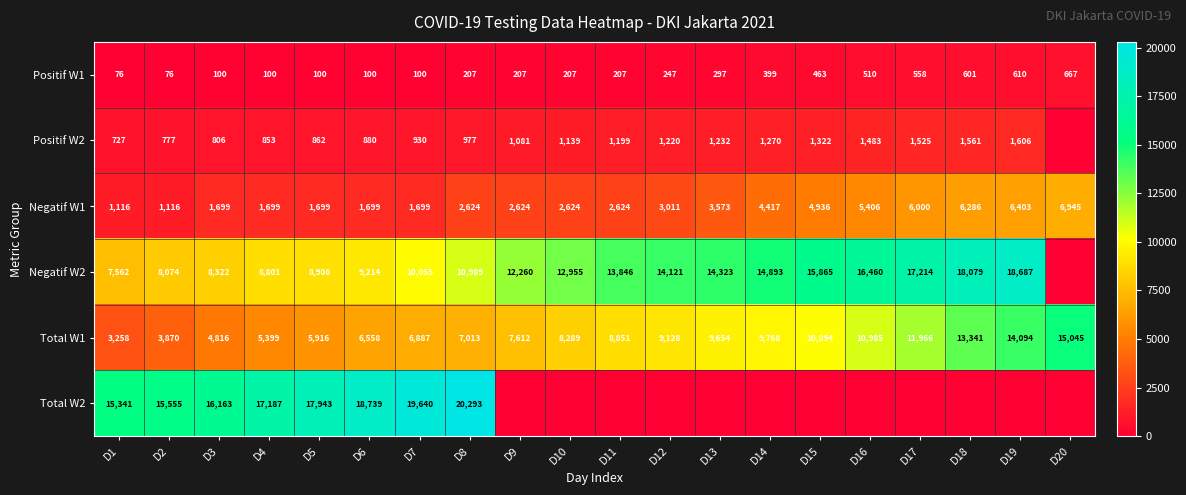

Which category has the highest value across all series?

D8